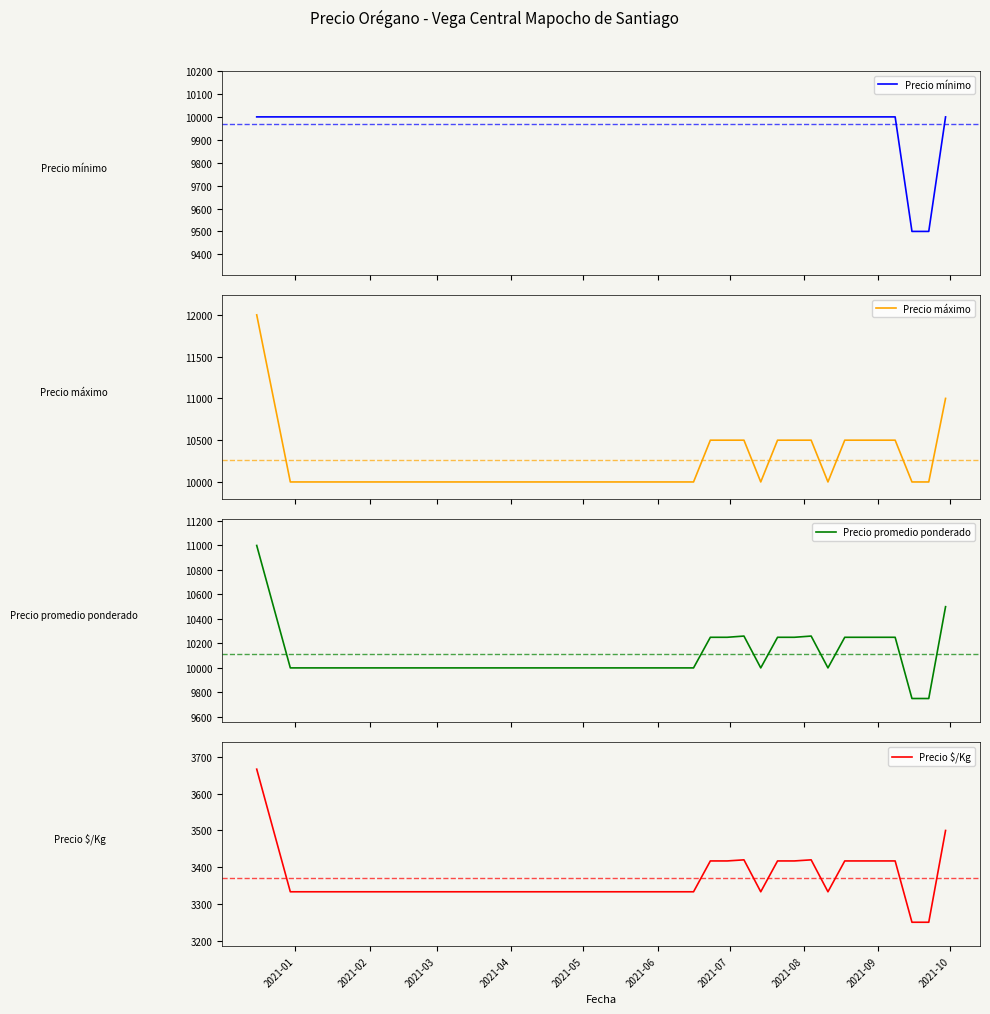

True or false: Precio promedio ponderado and Precio máximo intersect in this chart.

False